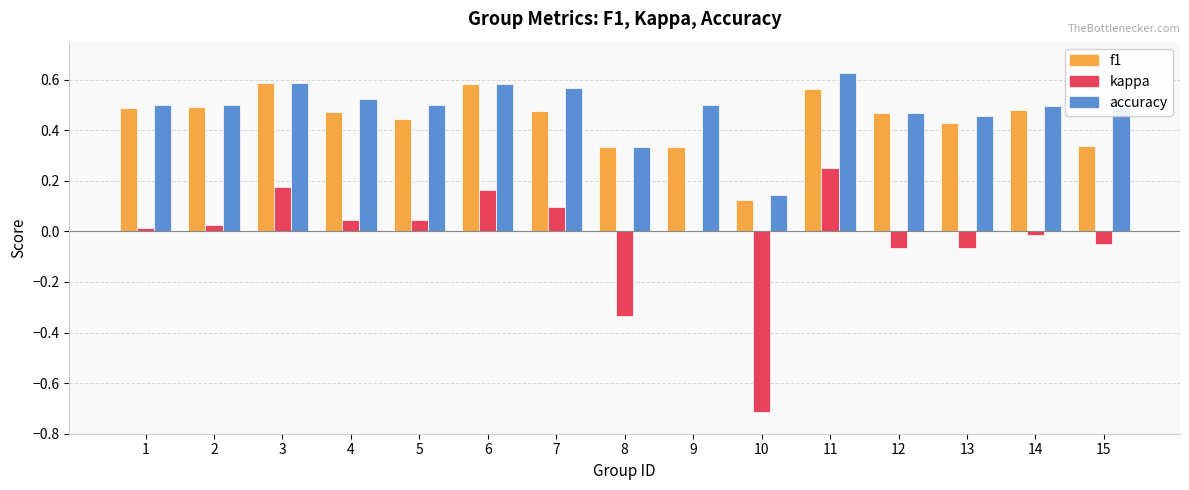

Is the value of f1 at 4 greater than the value of kappa at 3?

Yes